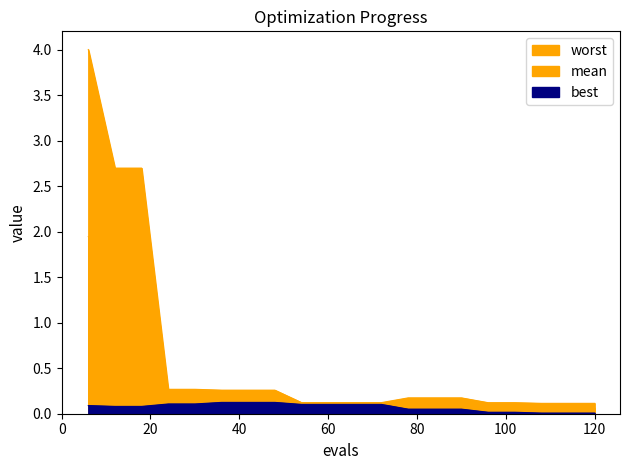

True or false: worst and mean cross at least once.

False